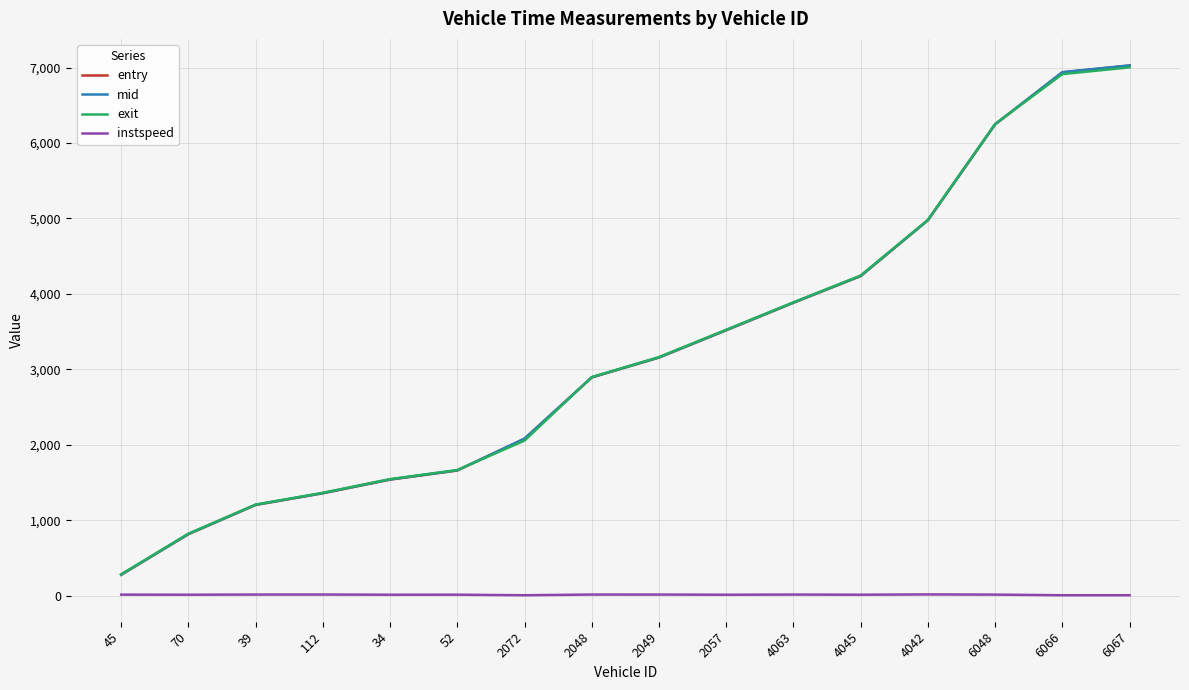

Count the number of categories in the chart.

16